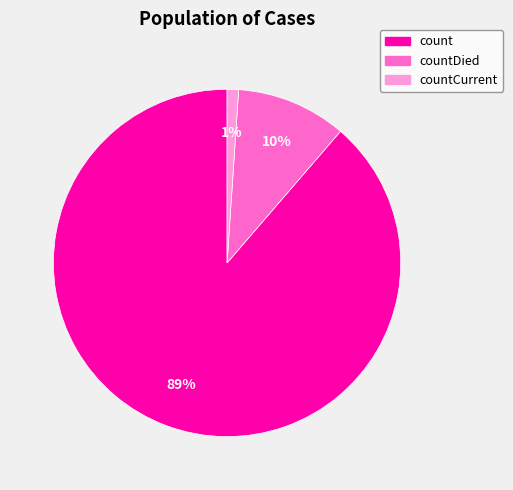

Is there a majority slice in this chart?

Yes